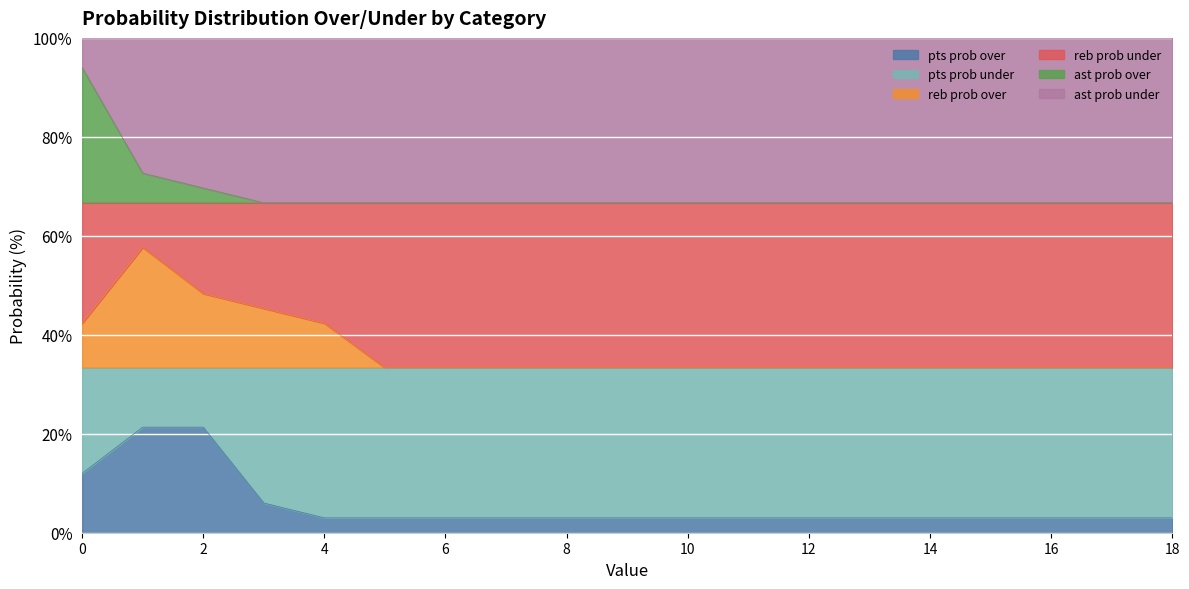

At which category is the sum across all series the highest?

1